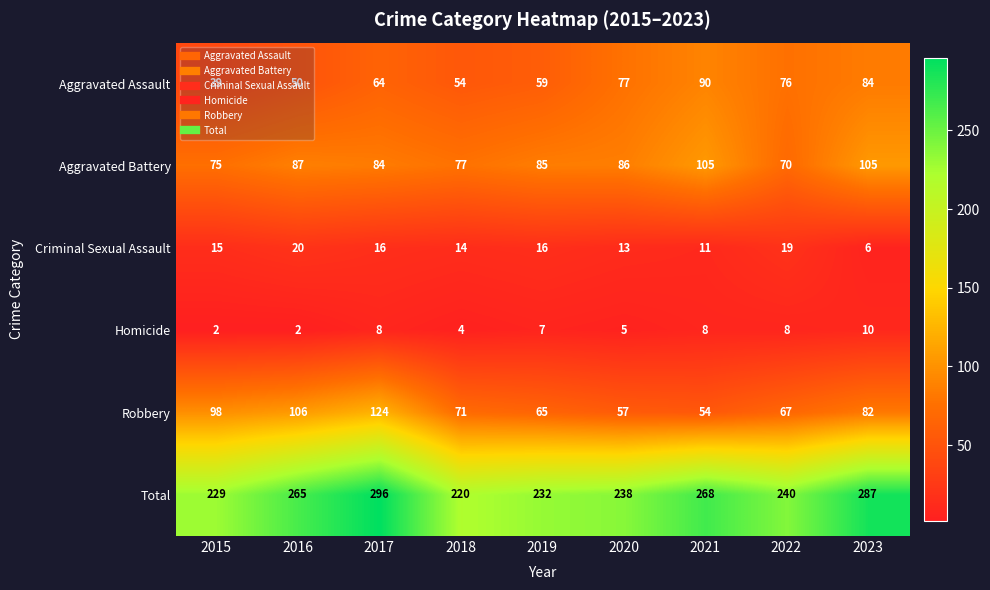

What is the difference between the second highest and minimum values in the Aggravated Assault series?

45